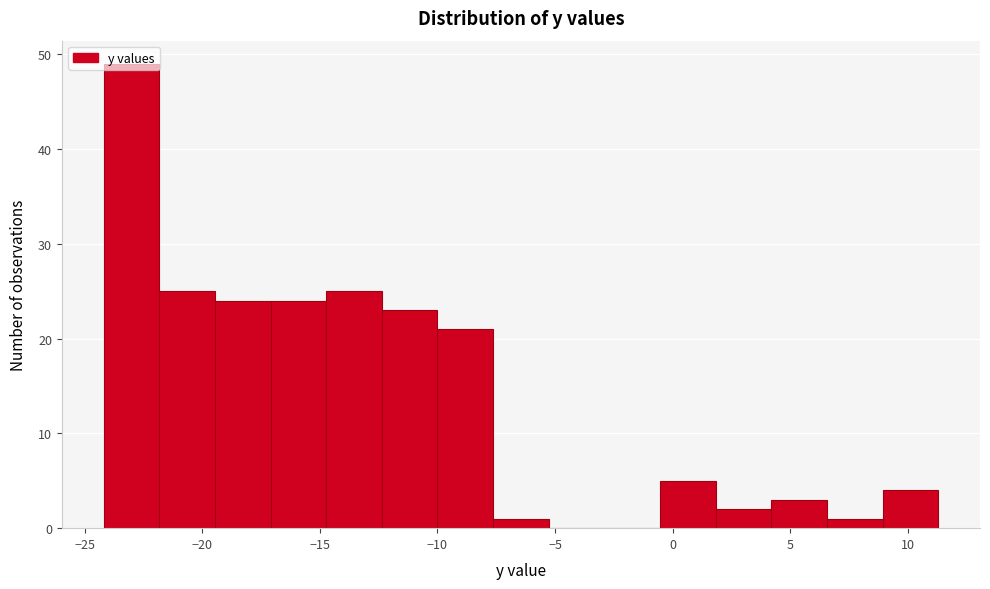

Which range on the x-axis has the tallest bar?

-24.0 to -22.0